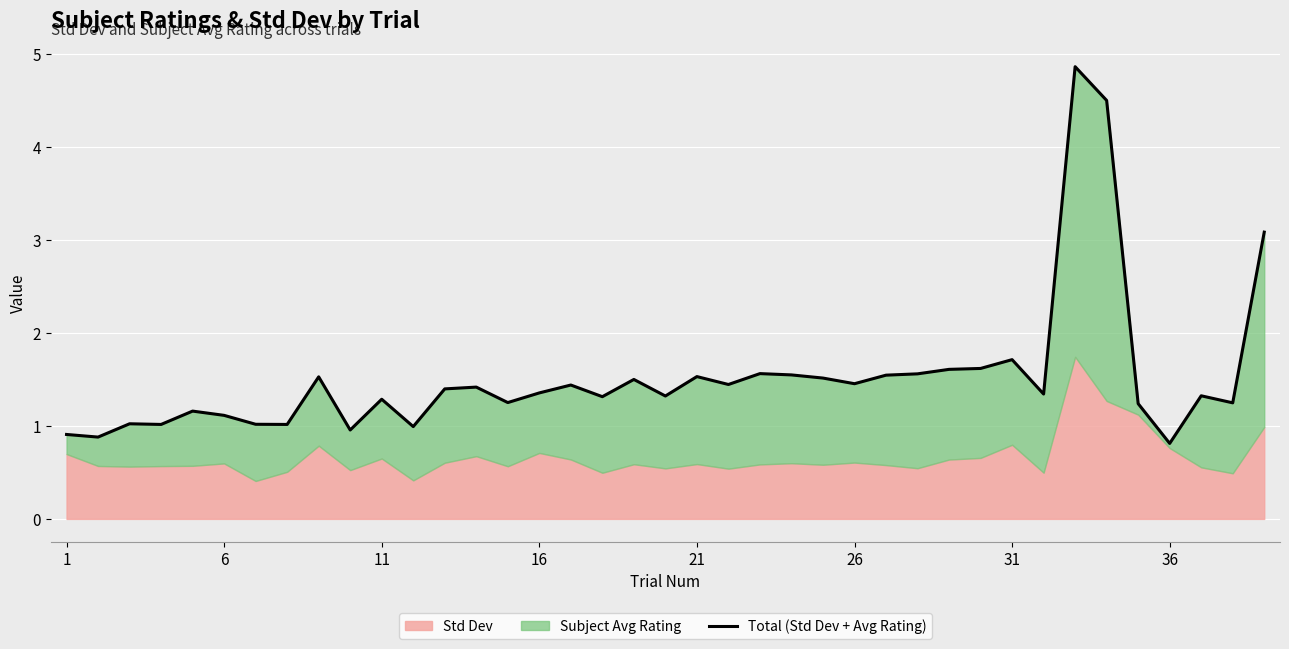

Reading left to right, list all the values displayed in this chart.

0.9	0.9	1.0	1.0	1.2	1.1	1.0	1.0	1.5	1.0	1.3	1.0	1.4	1.4	1.3	1.4	1.4	1.3	1.5	1.3	1.5	1.4	1.6	1.5	1.5	1.5	1.5	1.6	1.6	1.6	1.7	1.3	4.9	4.5	1.2	0.8	1.3	1.2	3.1